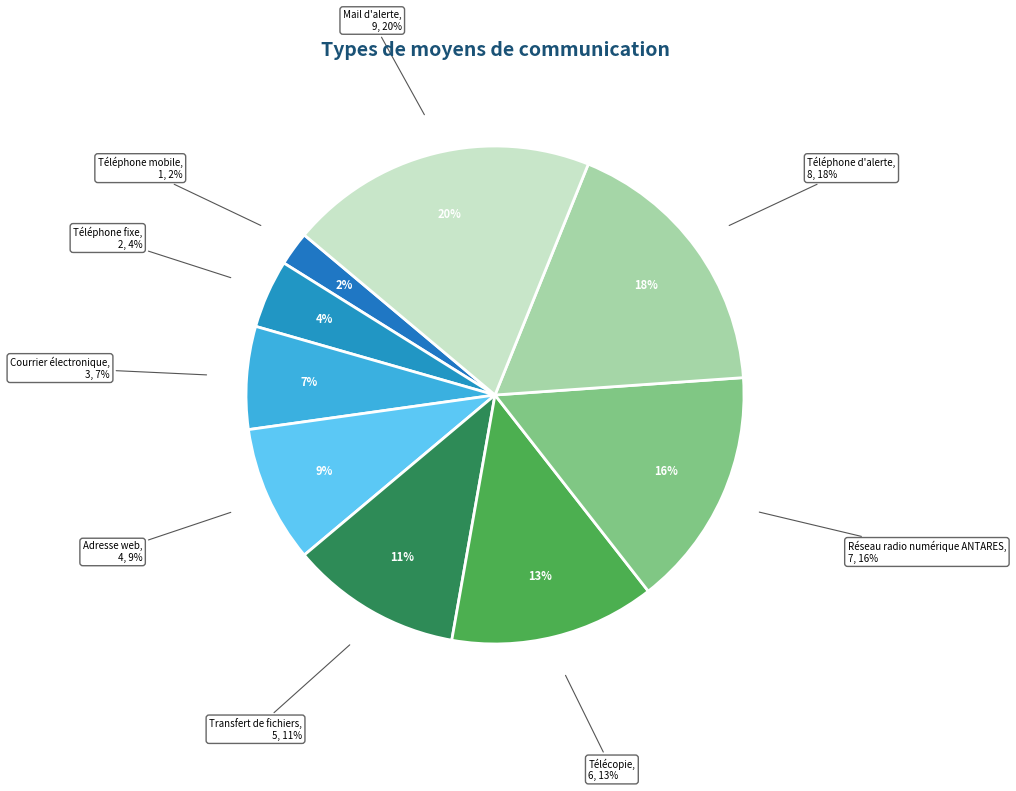

What portion of the pie excludes Télécopie?

86.7%